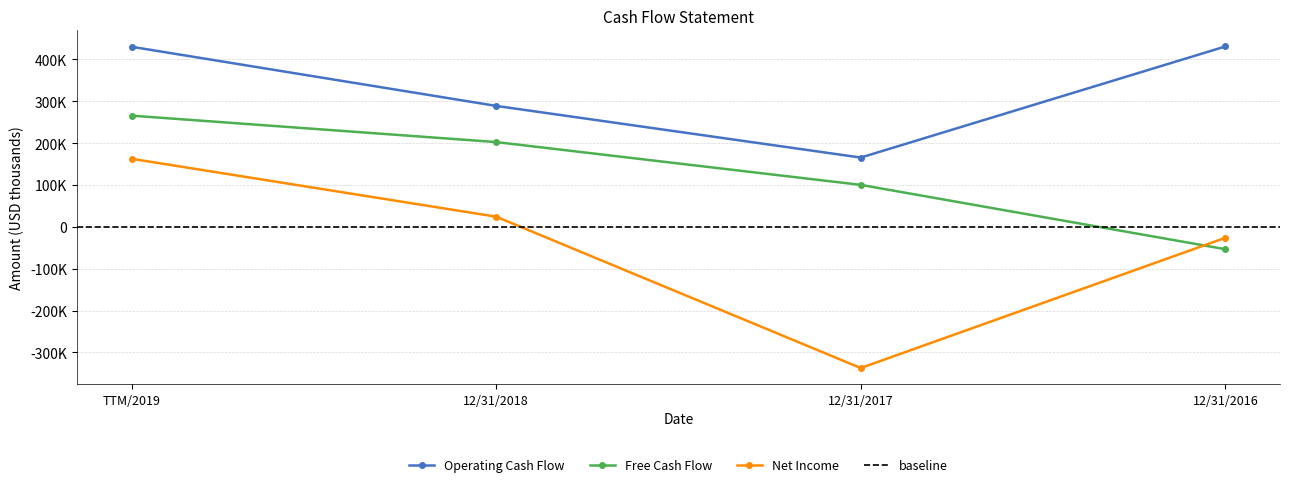

Reading right to left, list all the values displayed in this chart.

Operating Cash Flow: 12/31/2016=430713	12/31/2017=165443	12/31/2018=288847	TTM/2019=430071
Free Cash Flow: 12/31/2016=-53380	12/31/2017=100217	12/31/2018=202461	TTM/2019=265583
Net Income: 12/31/2016=-26249	12/31/2017=-337186	12/31/2018=24299	TTM/2019=162557